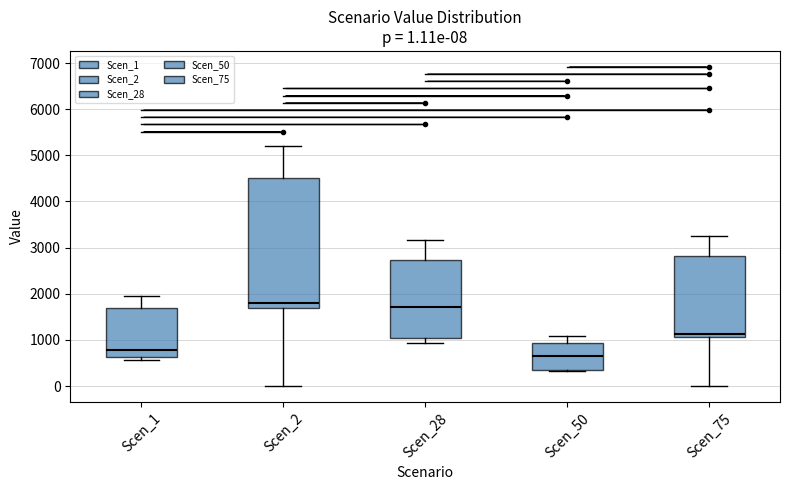

Which box is the tallest, from its lower edge to its upper edge?

Scen_2